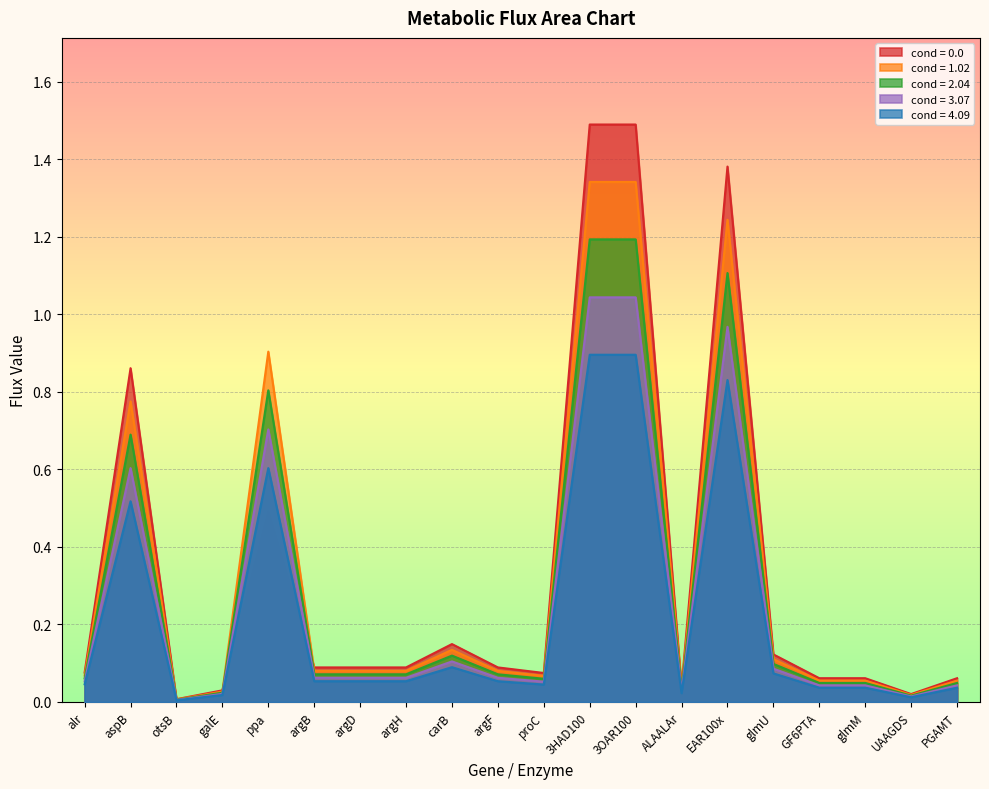

Rank the series at ALAALAr from highest to lowest value.

cond = 0.0, cond = 1.02, cond = 2.04, cond = 3.07, cond = 4.09